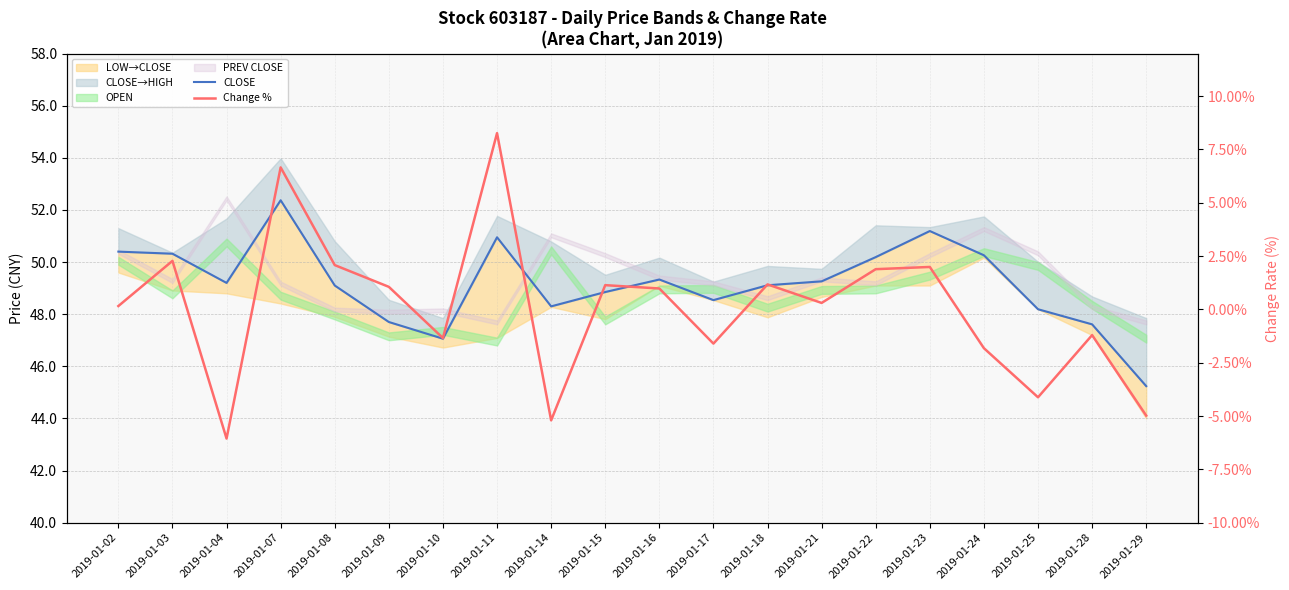

True or false: Change % and CLOSE intersect in this chart.

False